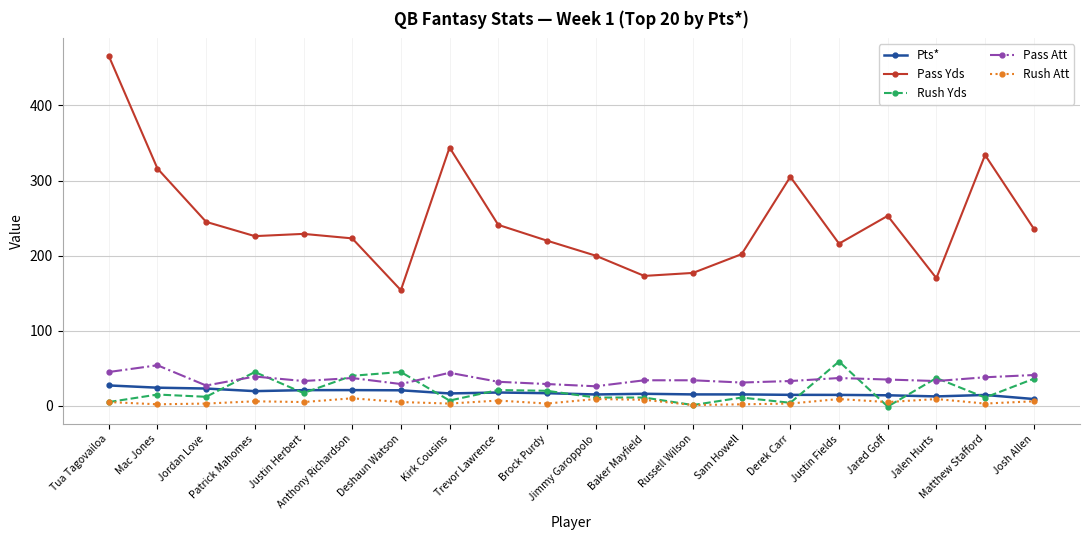

What is the total value across all series at Jordan Love?

310.0